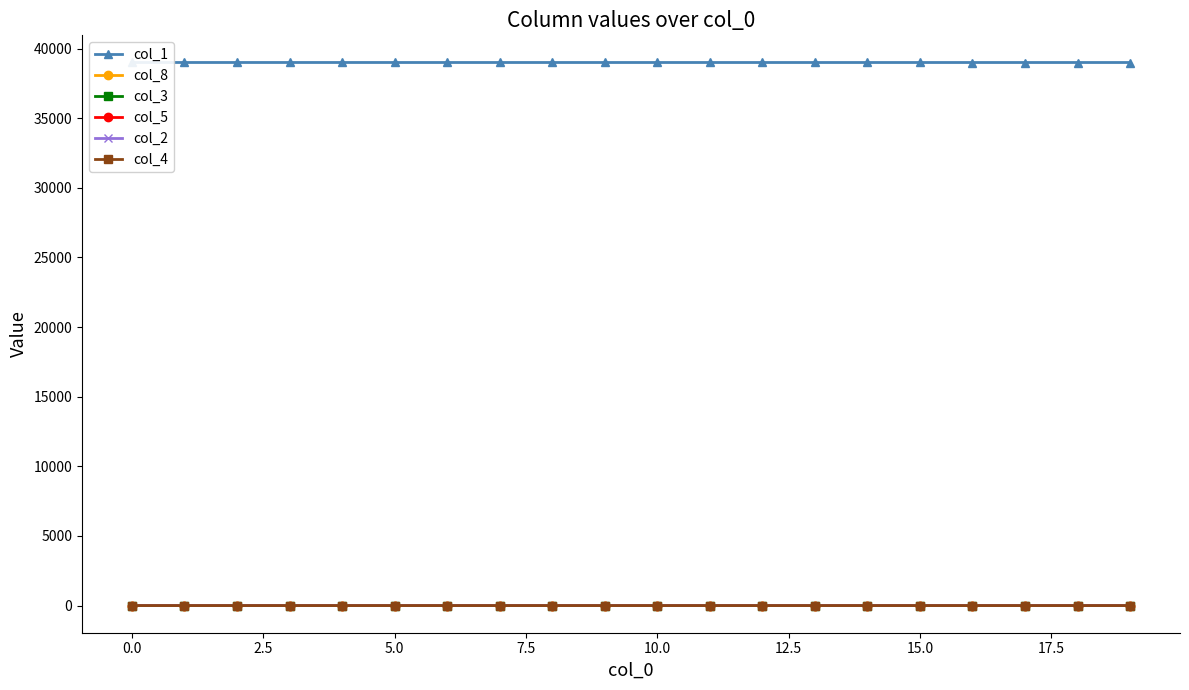

What are all the series names shown in the legend?

col_1, col_8, col_3, col_5, col_2, col_4